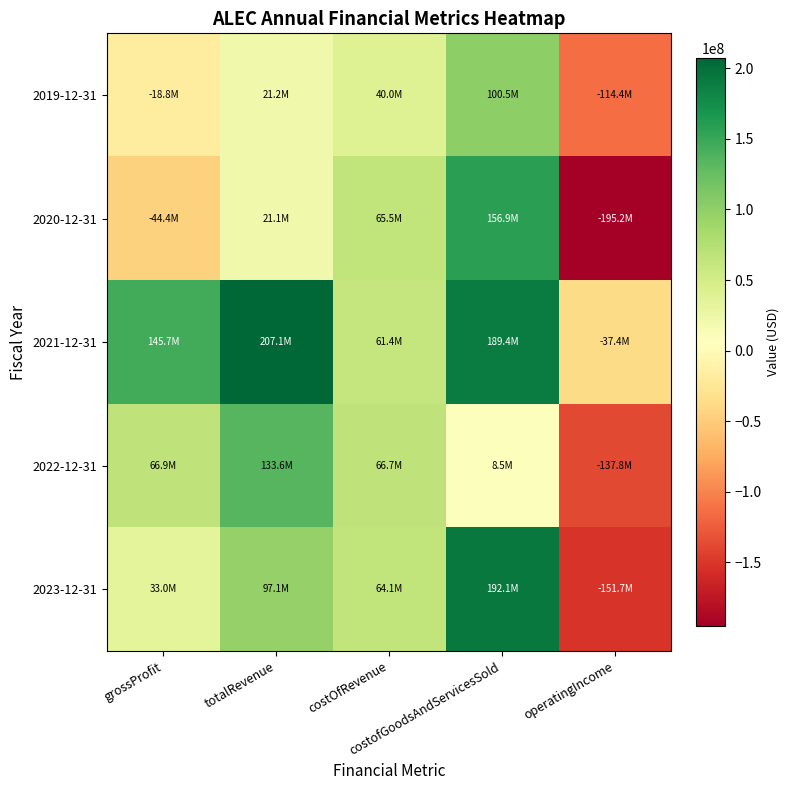

Reading left to right, list all the values displayed in this chart.

2019-12-31: grossProfit=-18809000	totalRevenue=21219000	costOfRevenue=40028000	costofGoodsAndServicesSold=100528000	operatingIncome=-114404000
2020-12-31: grossProfit=-44413000	totalRevenue=21098000	costOfRevenue=65511000	costofGoodsAndServicesSold=156869000	operatingIncome=-195174000
2021-12-31: grossProfit=145718000	totalRevenue=207085000	costOfRevenue=61367000	costofGoodsAndServicesSold=189407000	operatingIncome=-37360000
2022-12-31: grossProfit=66870000	totalRevenue=133617000	costOfRevenue=66747000	costofGoodsAndServicesSold=8472000	operatingIncome=-137834000
2023-12-31: grossProfit=32950000	totalRevenue=97062000	costOfRevenue=64112000	costofGoodsAndServicesSold=192115000	operatingIncome=-151740000